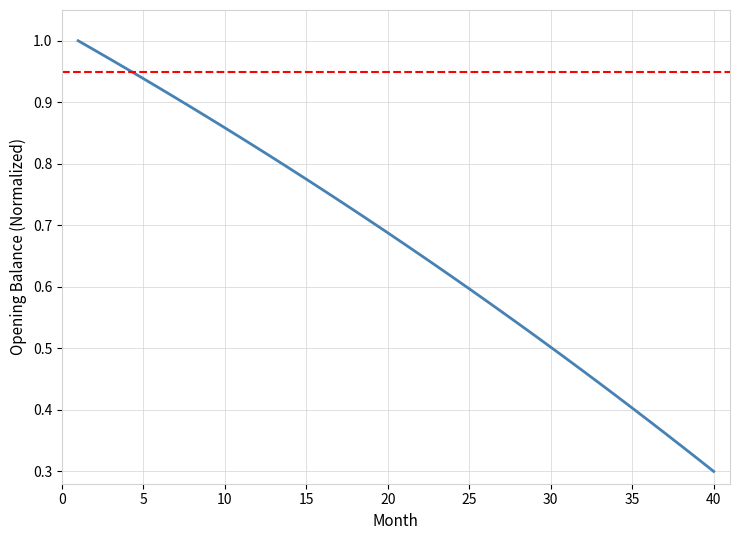

Rank the categories by value from lowest to highest.

40, 39, 38, 37, 36, 35, 34, 33, 32, 31, 30, 29, 28, 27, 26, 25, 24, 23, 22, 21, 20, 19, 18, 17, 16, 15, 14, 13, 12, 11, 10, 9, 8, 7, 6, 5, 4, 3, 2, 1